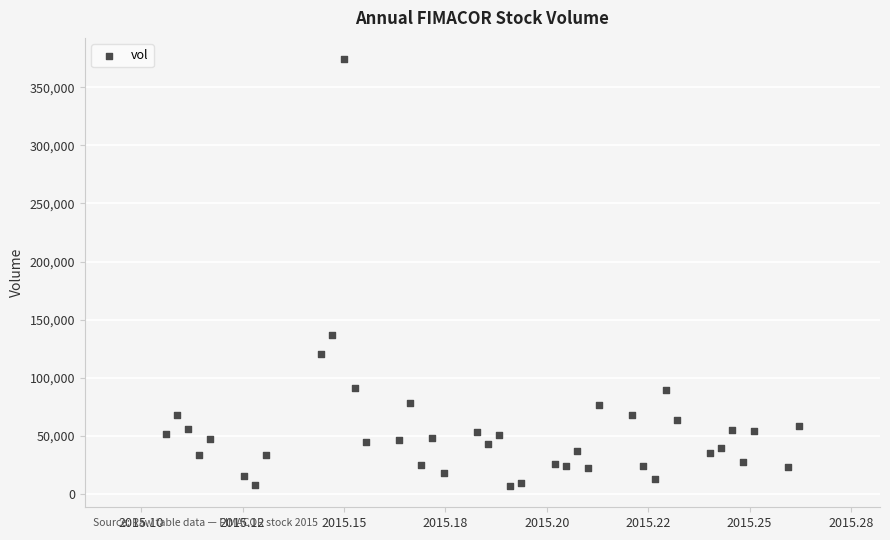

What is the range of Y values (max minus min)?

367400